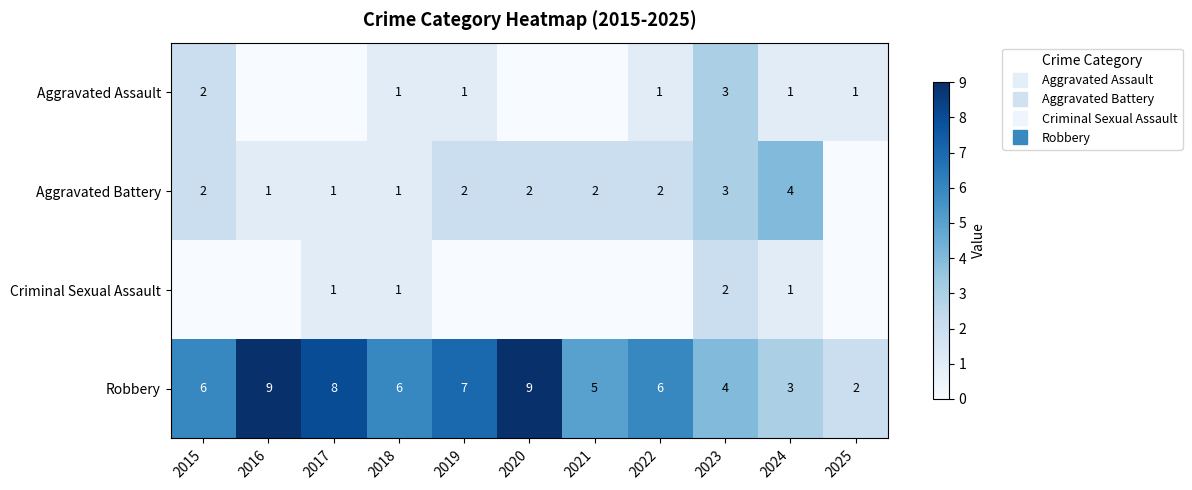

Between 2023 and 2024, which series saw the biggest shift?

Aggravated Assault